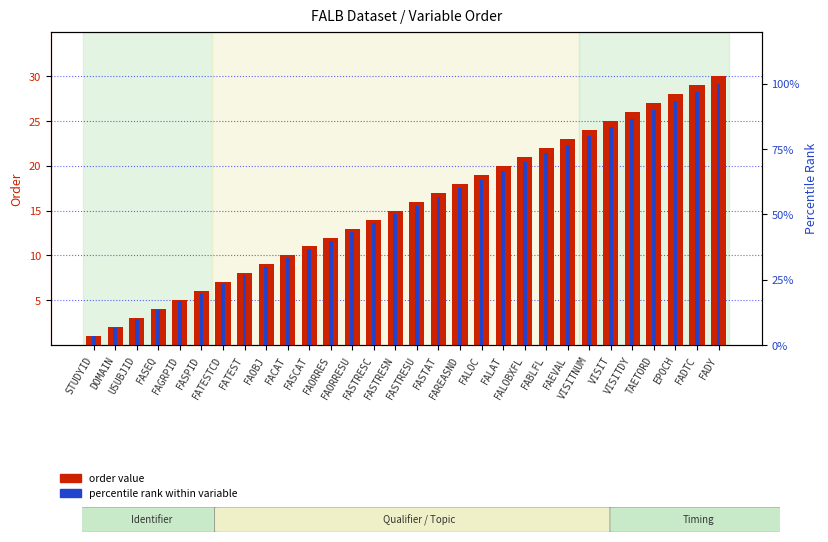

What is the difference between the percentile rank within variable values at FASTRESU and FASPID?

0.3